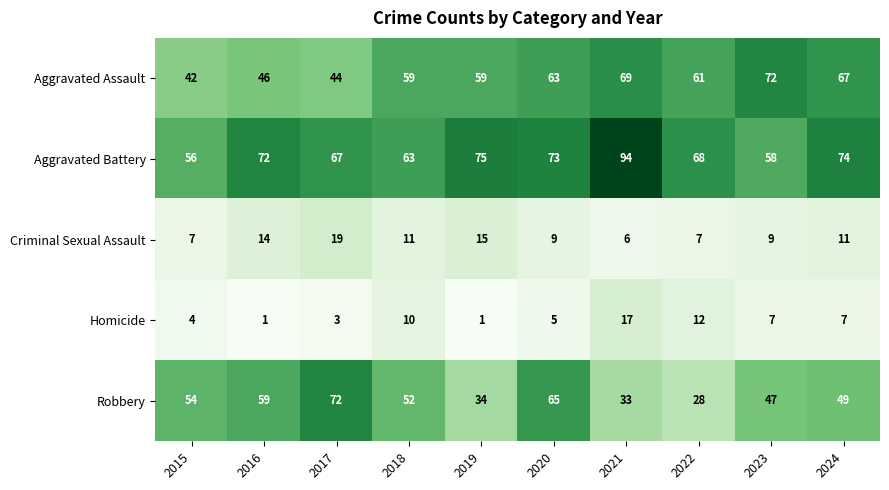

What is the average value of the Aggravated Battery series?

70